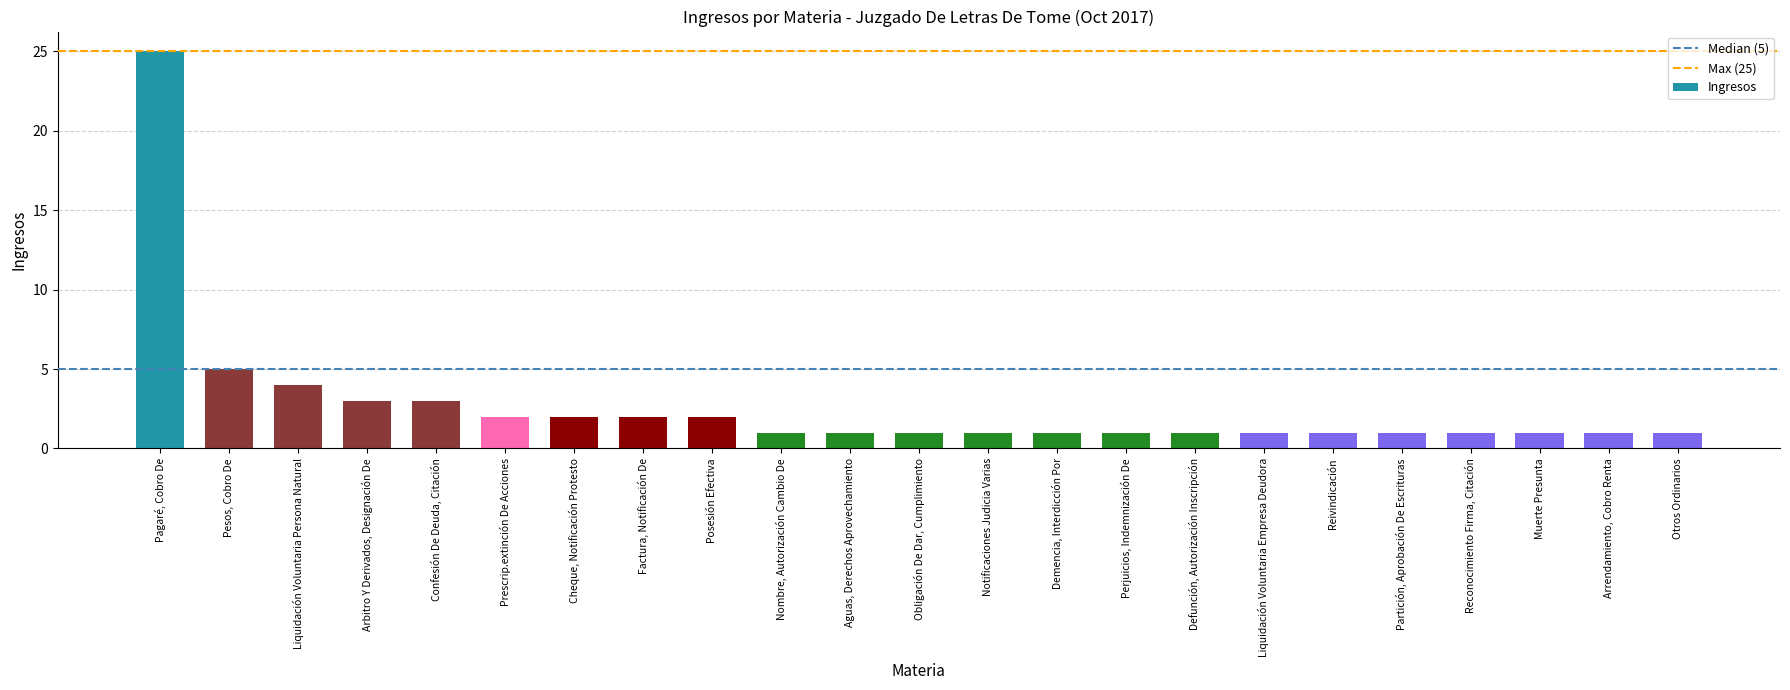

What is the average value?

3